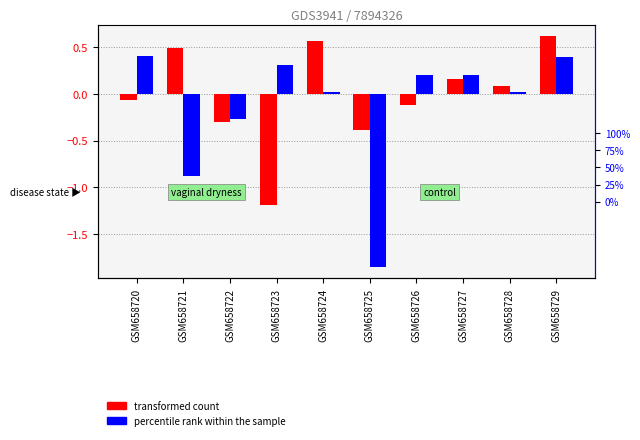

True or false: transformed count has a value of -0.6 at GSM658725.

False